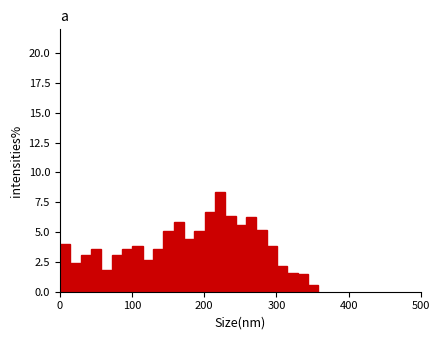

Around what value on the x-axis is the tallest bar? Give the approximate position of its centre, as read against the axis.

220